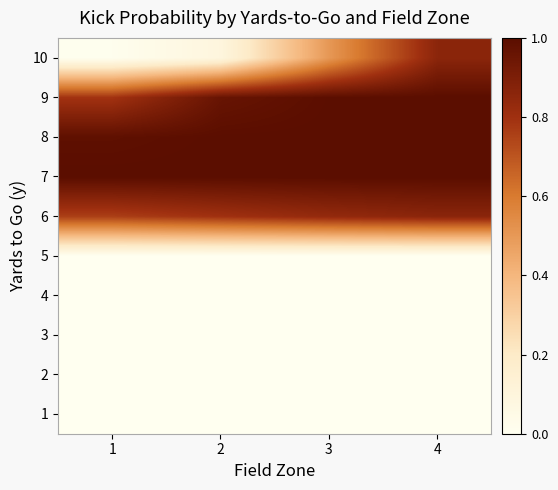

Reading left to right, what are all the values shown in this chart?

1: 1=0.0	2=0.0	3=0.0	4=0.0
2: 1=0.0	2=0.0	3=0.0	4=0.0
3: 1=0.0	2=0.0	3=0.0	4=0.0
4: 1=0.0	2=0.0	3=0.0	4=0.0
5: 1=0.0	2=0.0	3=0.0	4=0.0
6: 1=0.8	2=0.8	3=0.8	4=0.9
7: 1=1.0	2=1.0	3=1.0	4=1.0
8: 1=1.0	2=1.0	3=1.0	4=1.0
9: 1=0.8	2=1.0	3=1.0	4=1.0
10: 1=0.0	2=0.1	3=0.5	4=0.9